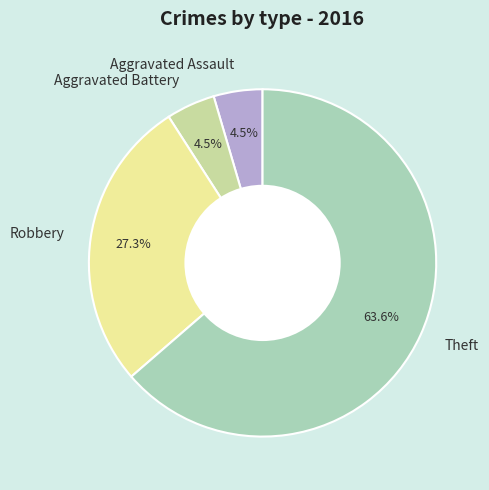

Which has a higher value, Aggravated Battery or Theft?

Theft